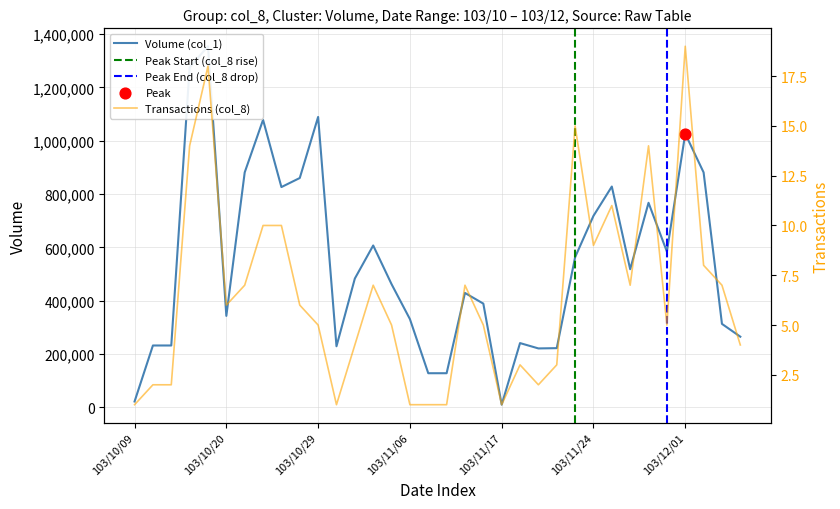

Is the value of Volume (col_1) at 103/10/30 greater than the value of Transactions (col_8) at 103/12/01?

Yes